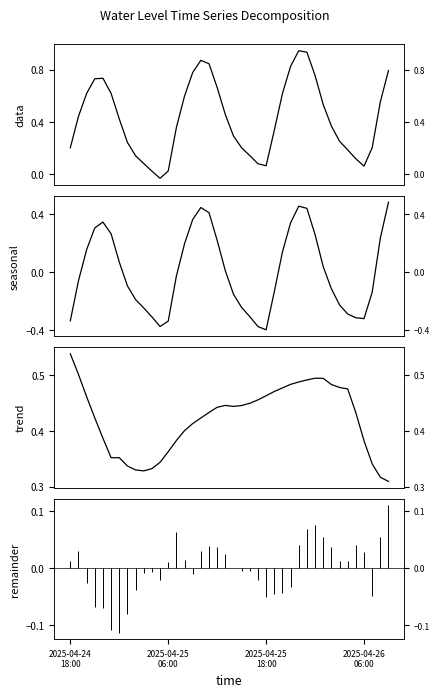

Rank the categories by seasonal value from lowest to highest.

24, 23, 11, 12, 2025-04-24
18:00, 36, 35, 10, 22, 34, 9, 21, 33, 8, 20, 37, 25, 32, 7, 2025-04-25
06:00, 13, 19, 31, 6, 26, 2025-04-25
18:00, 14, 18, 38, 30, 5, 2025-04-26
06:00, 27, 4, 15, 17, 29, 16, 28, 39